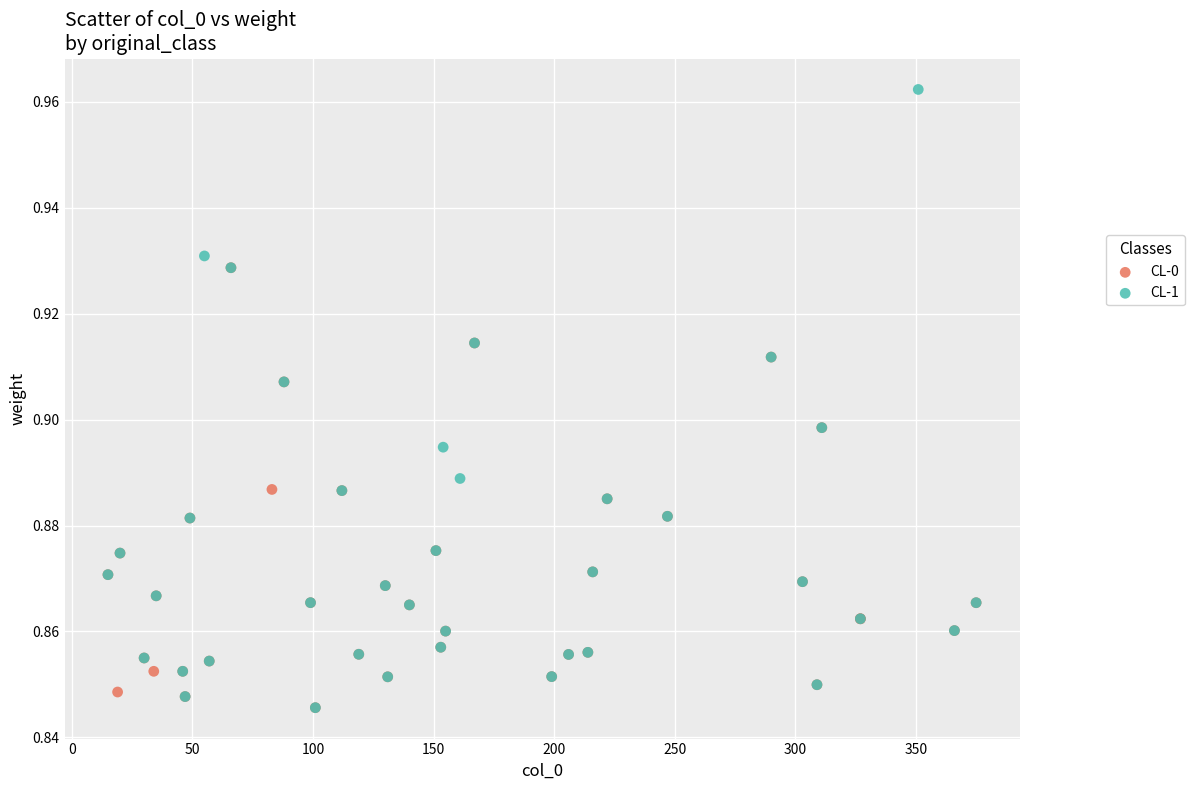

Which series contains the highest Y value?

CL-1